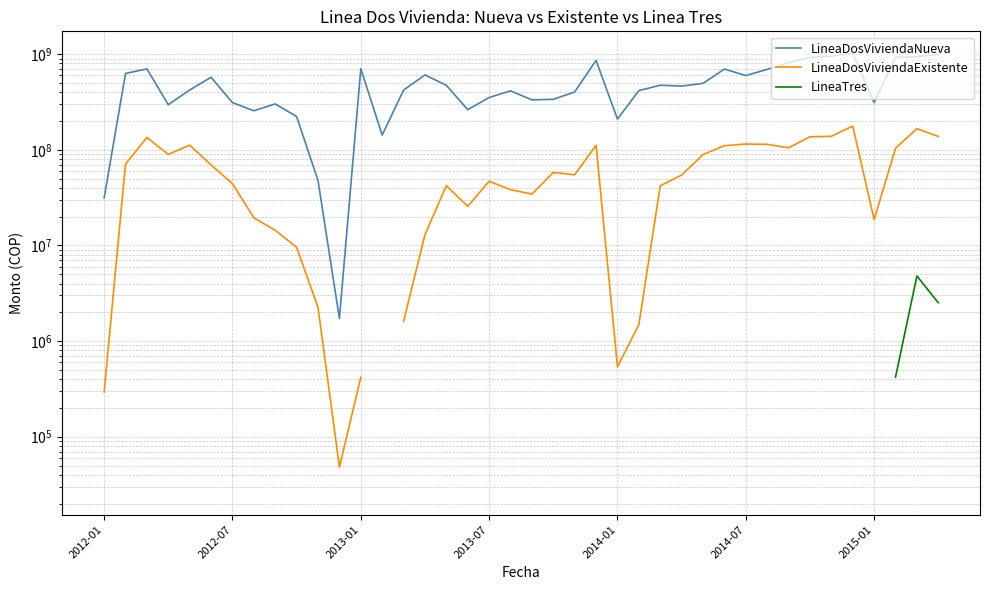

At which label is LineaTres closest to 2410336?

39